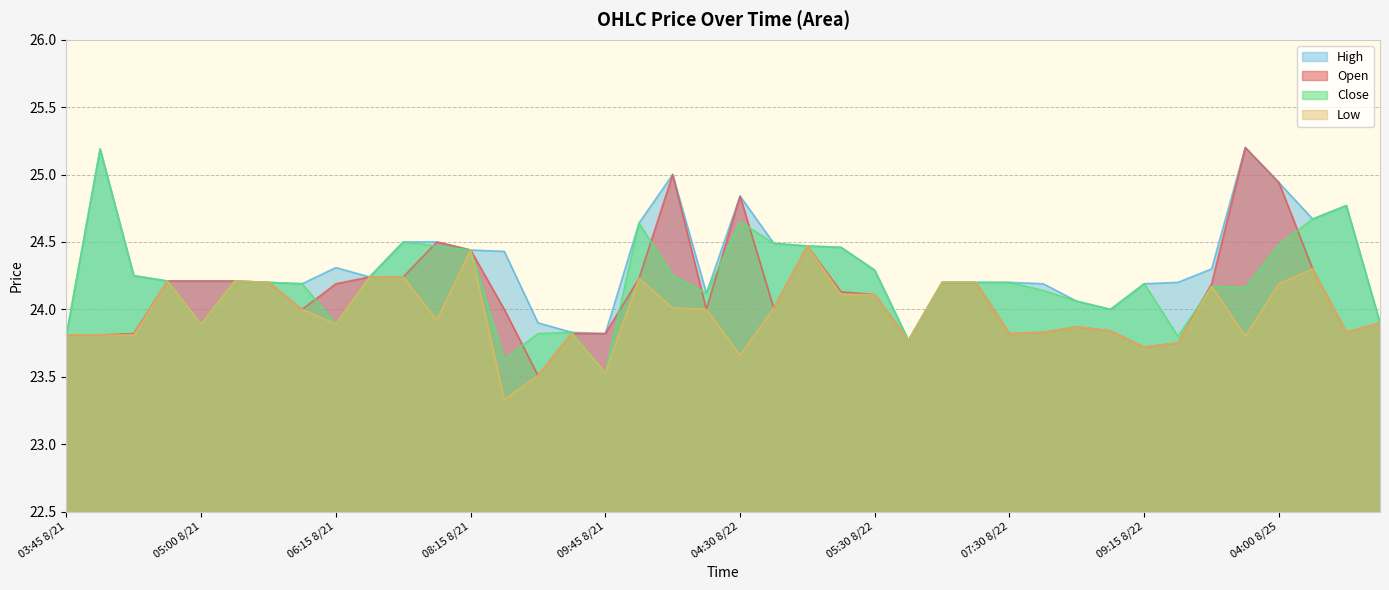

How many distinct data groups are displayed?

4